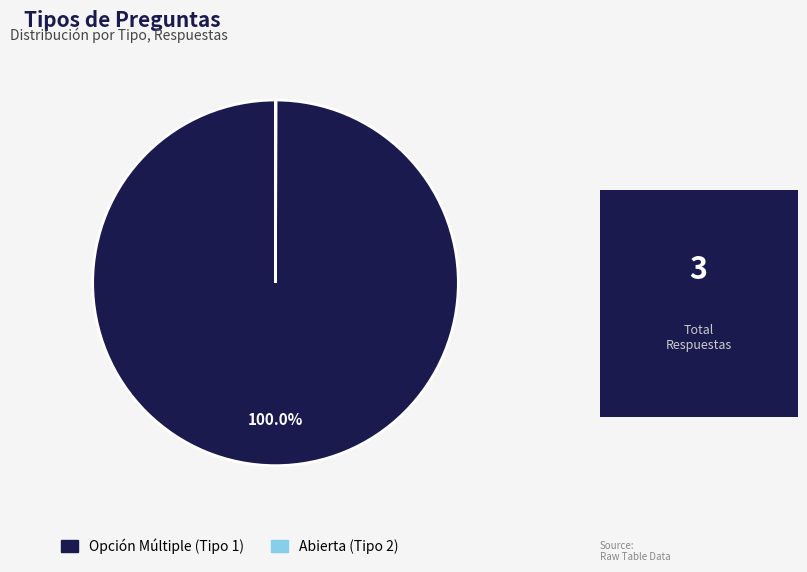

To the nearest percent, what is the average slice percentage?

50%